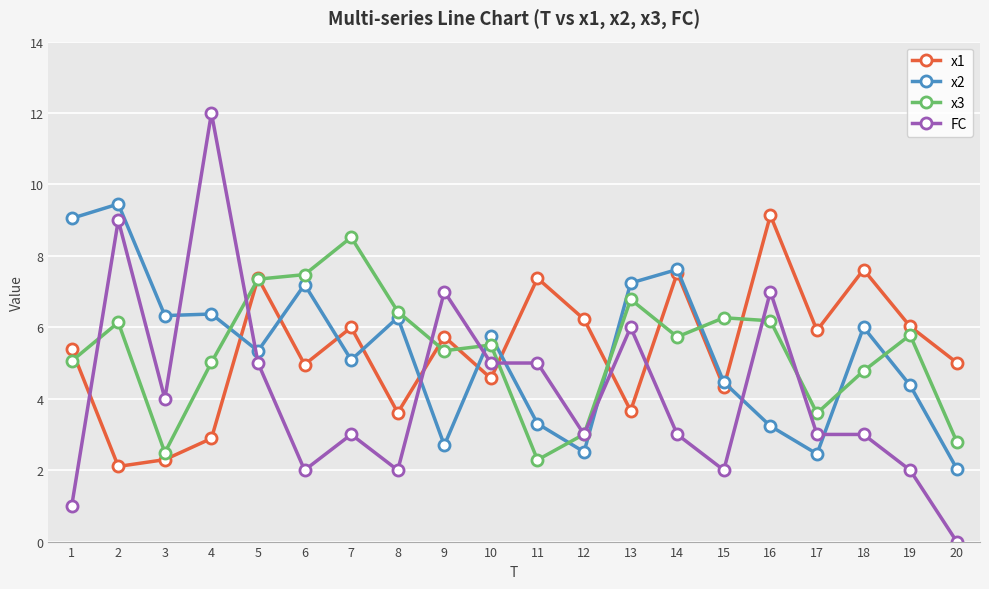

True or false: FC has more than 0 points higher than both neighbors.

True